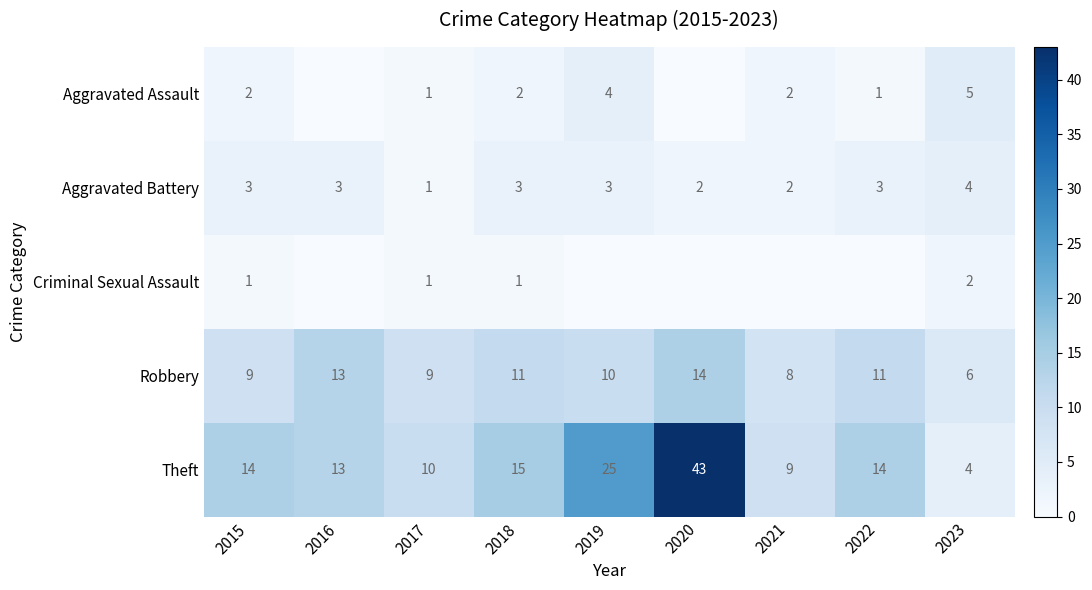

What is the spread (max minus min) of values at 2018?

14